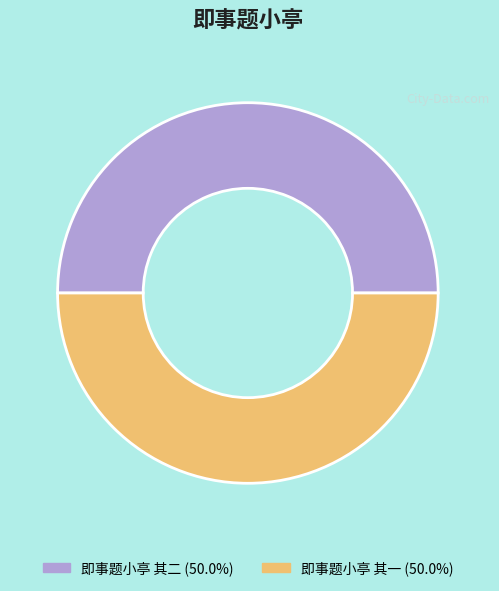

Approximately how many times larger is the value at 即事题小亭 其二 compared to 即事题小亭 其一?

1.0